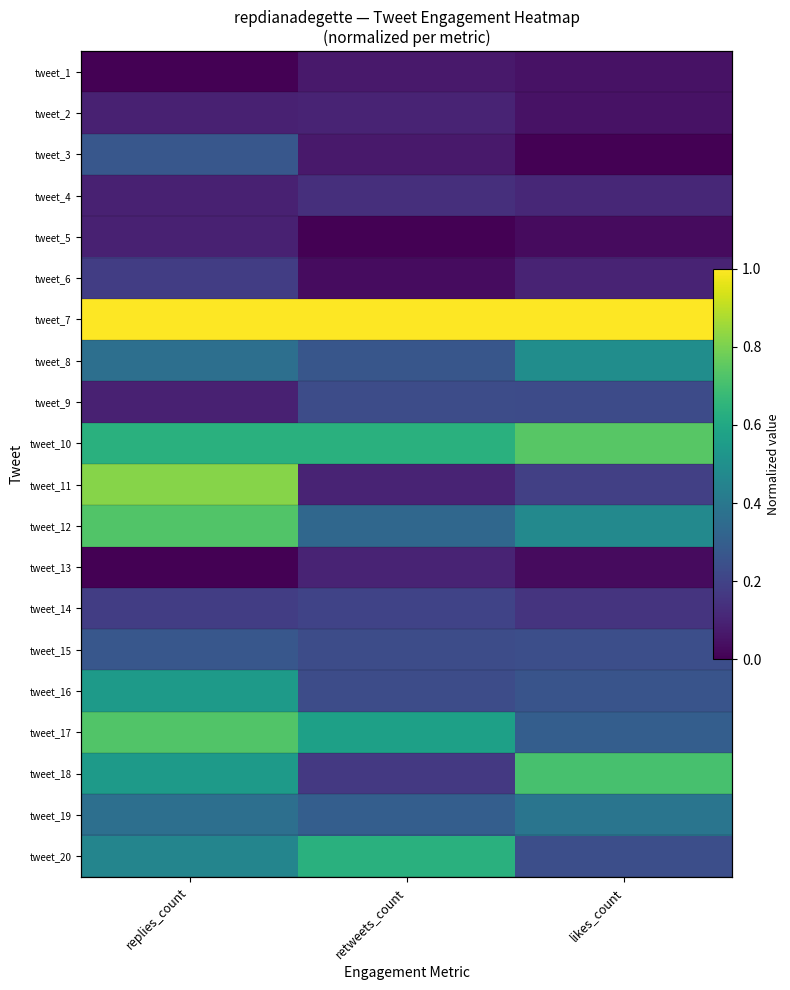

At which category does the chart reach its peak across all series?

replies_count